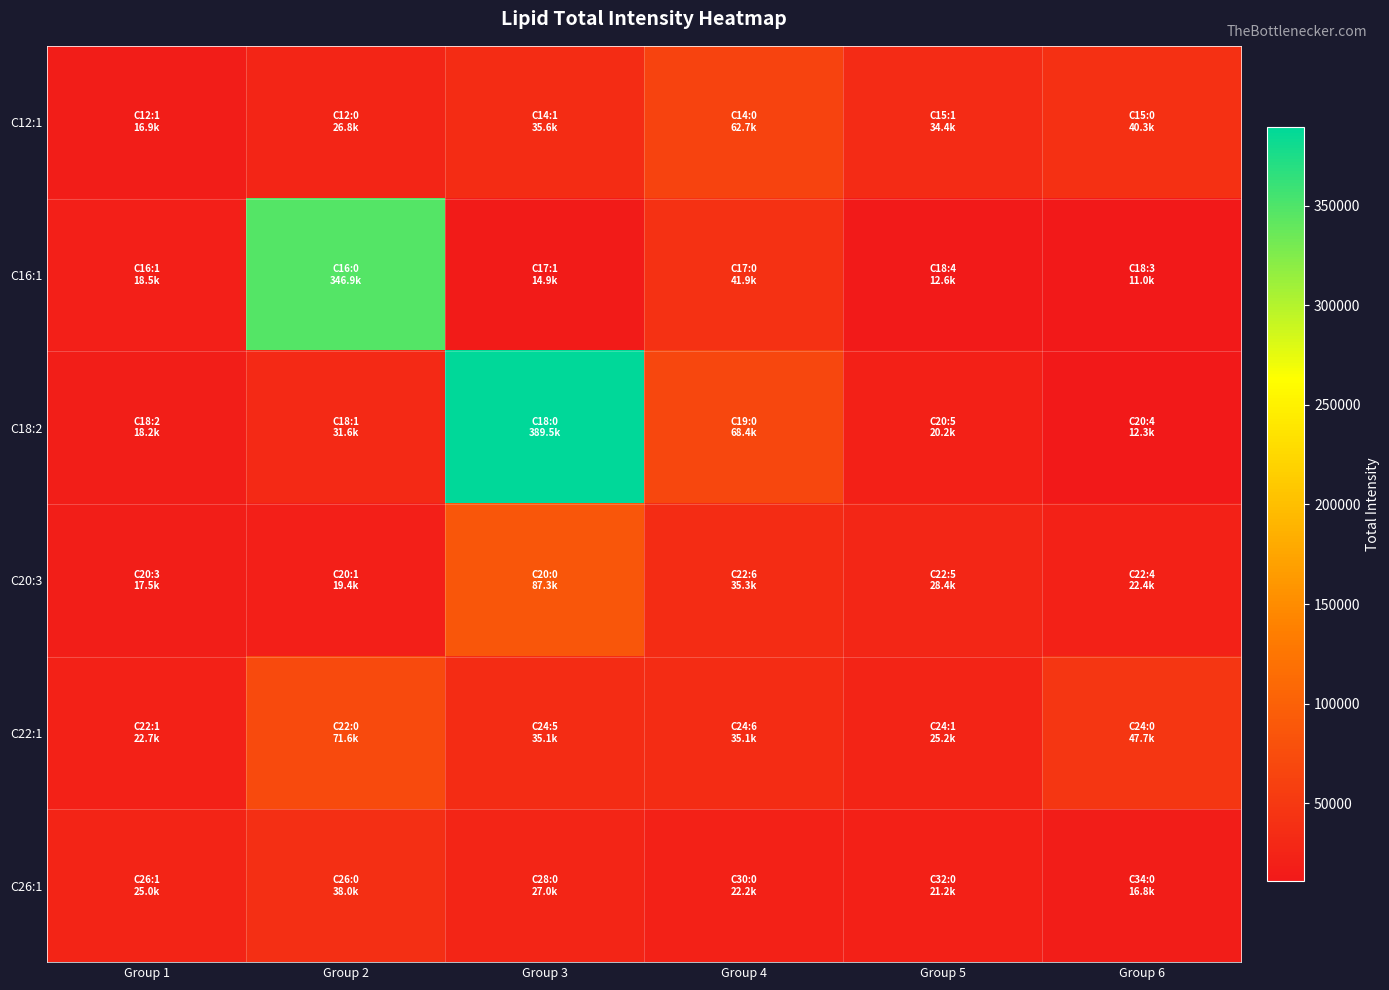

Which series changed the most between Group 3 and Group 4?

C18:2